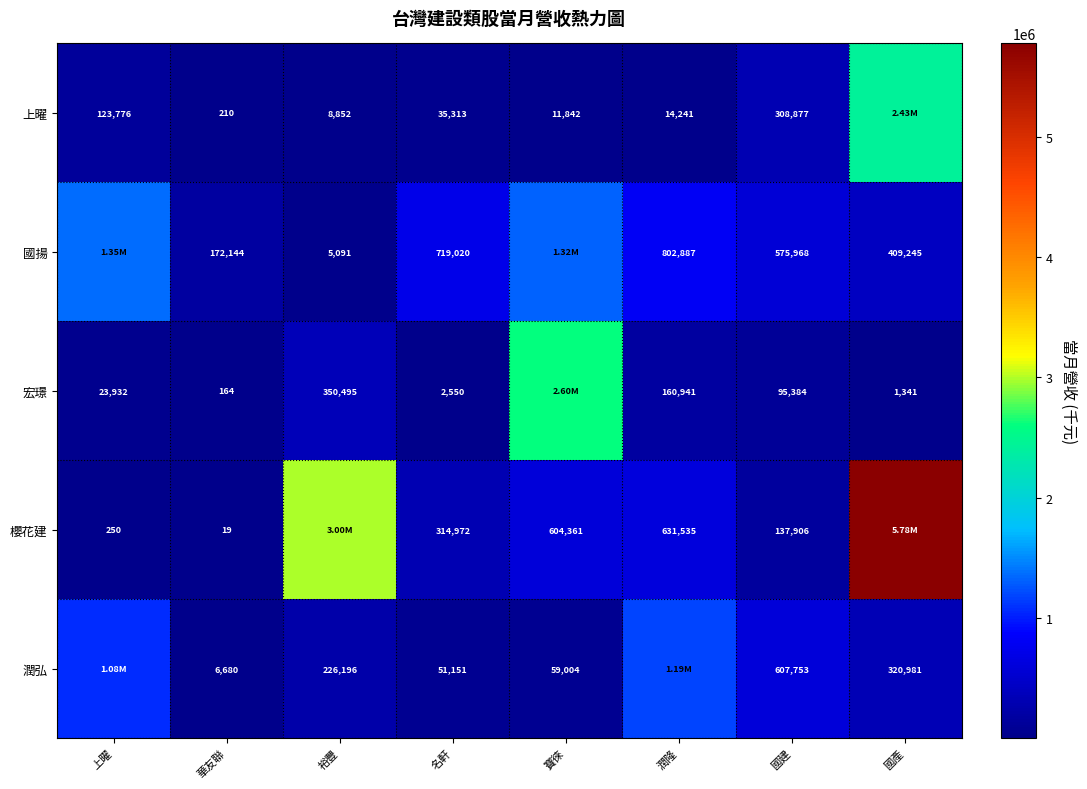

What is the total value across all series at 潤隆?

2803836